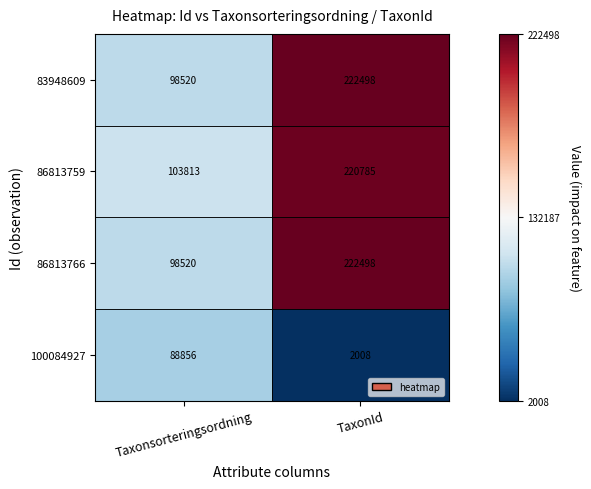

What is the sum of all 86813766 values?

321018